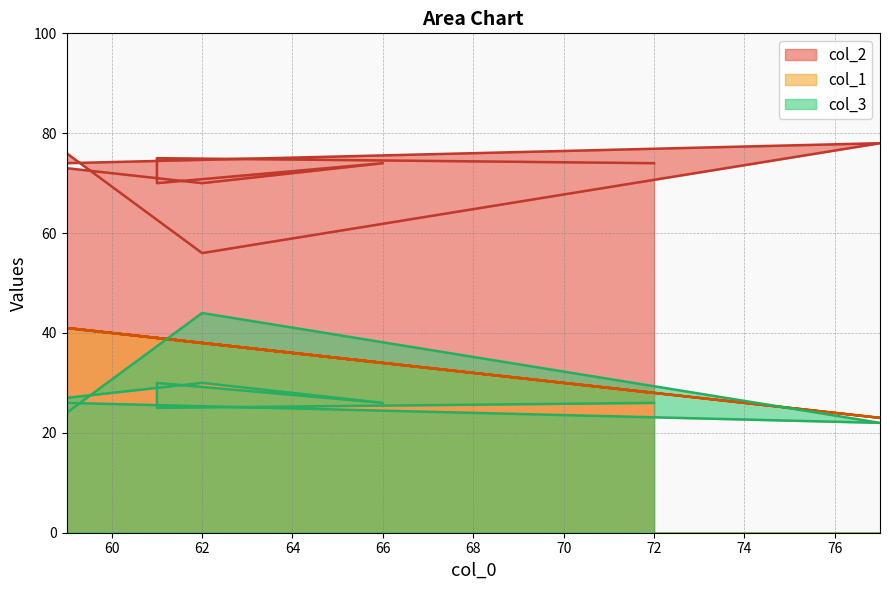

True or false: col_1 and col_3 cross at least once.

True